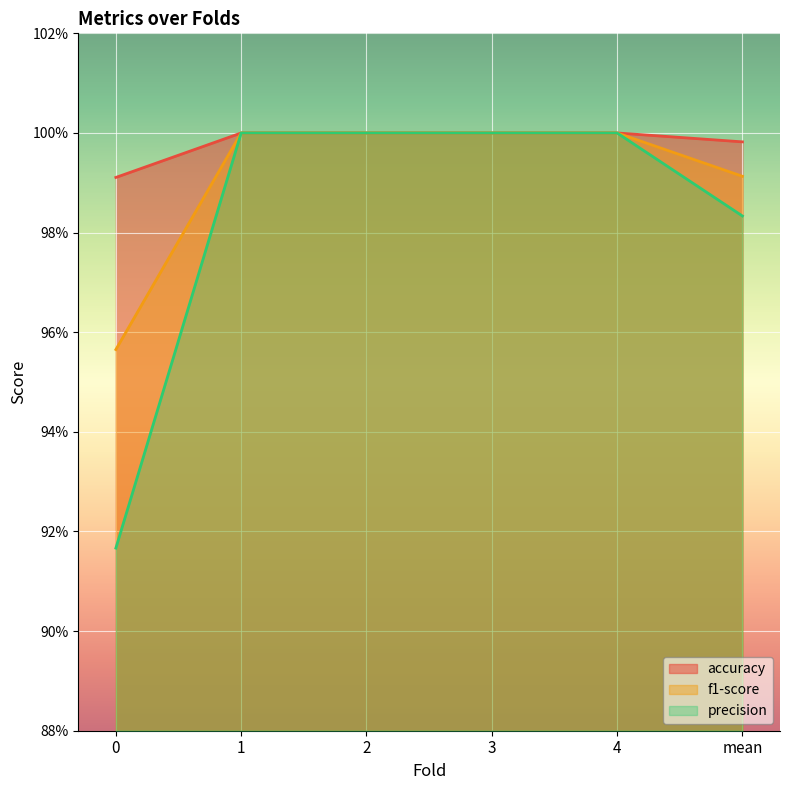

True or false: precision has more than 0 points higher than both neighbors.

False